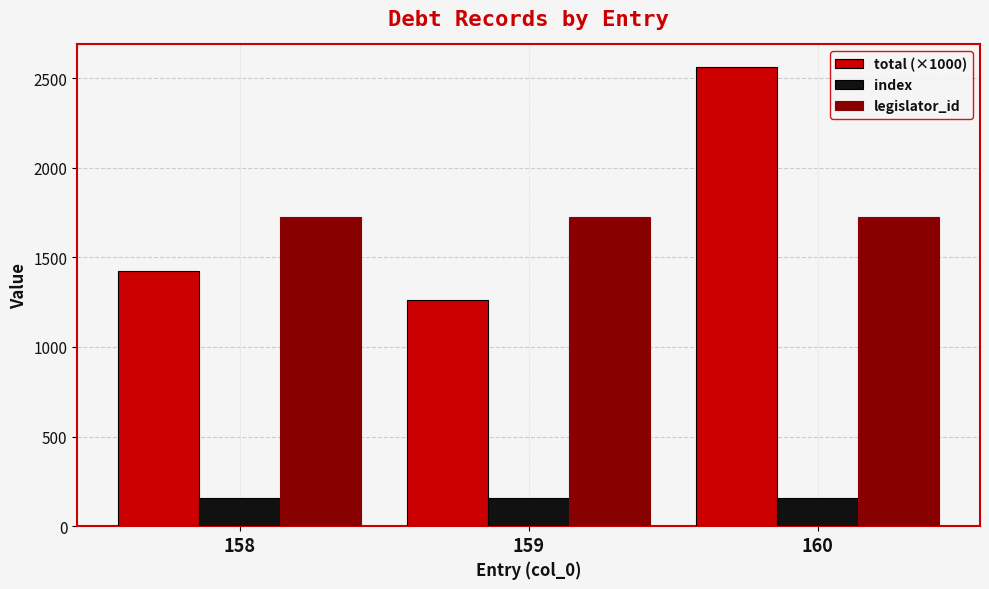

Which category has the lowest value in the total (×1000) series?

159